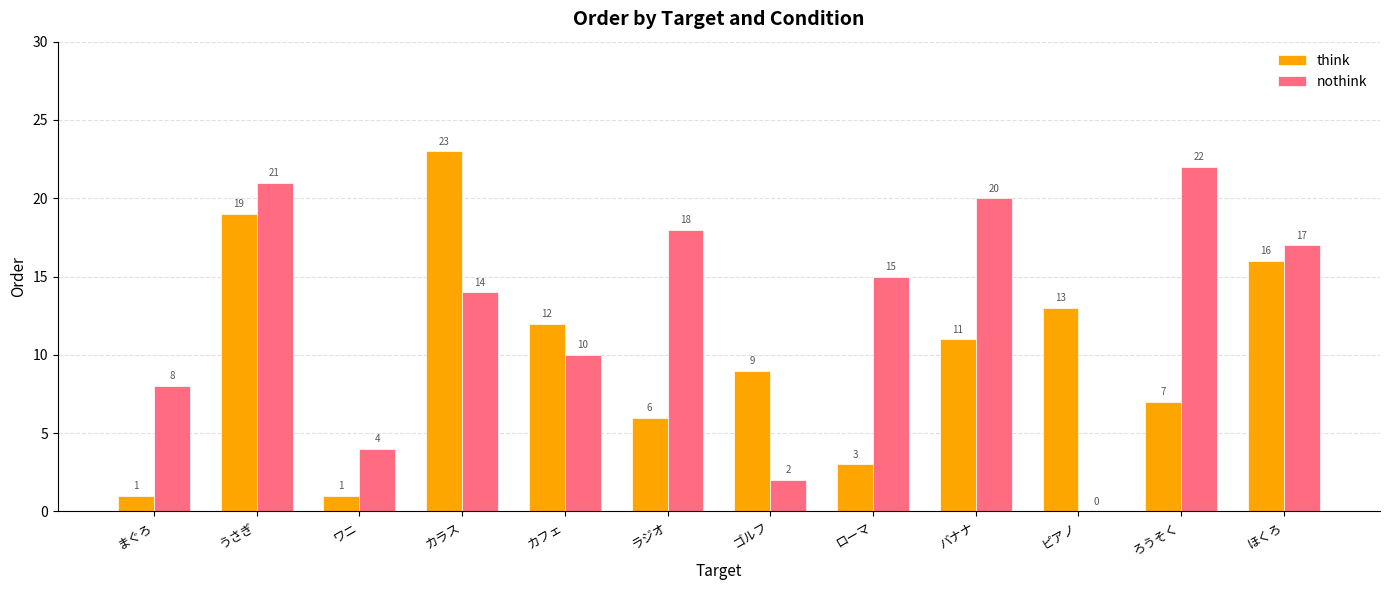

What is the approximate value of think at ほくろ?

16